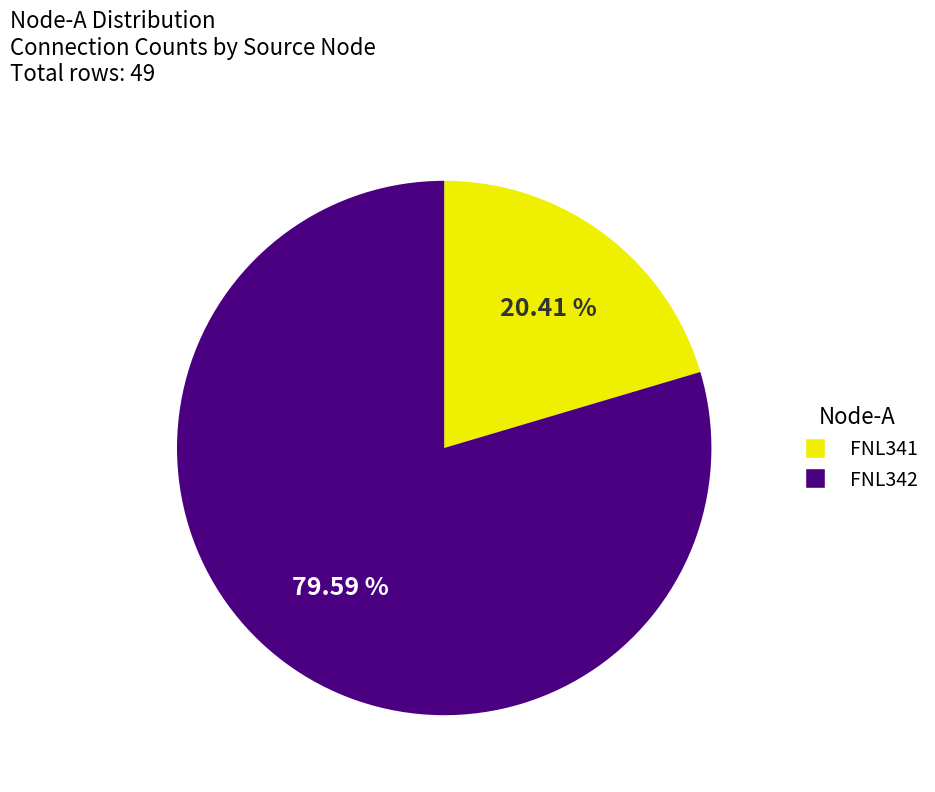

To the nearest percent, what is the difference between the largest and smallest slice percentages?

59%